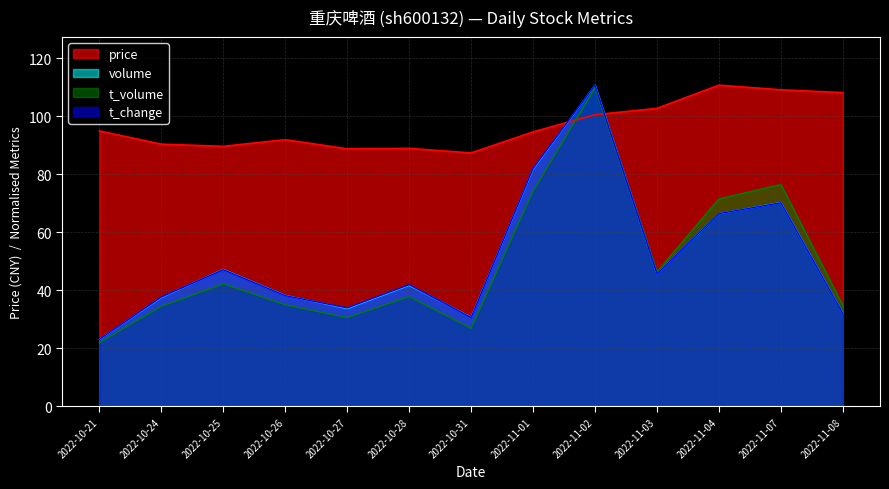

What is the value of the price point at the 9th from the left?

100.6